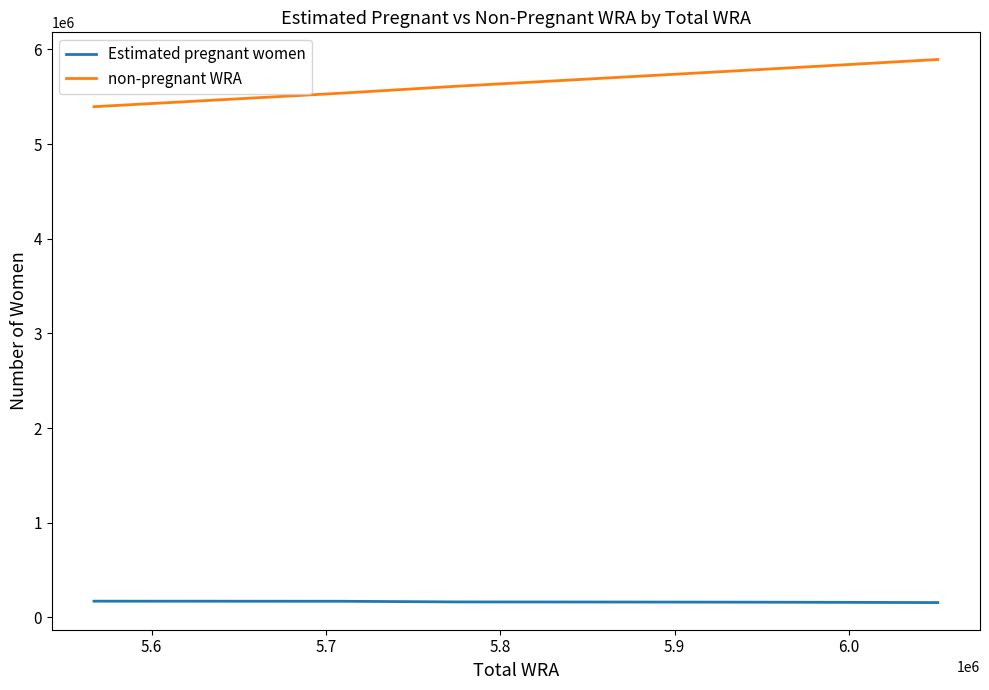

What is the greatest value displayed?

5894363.6